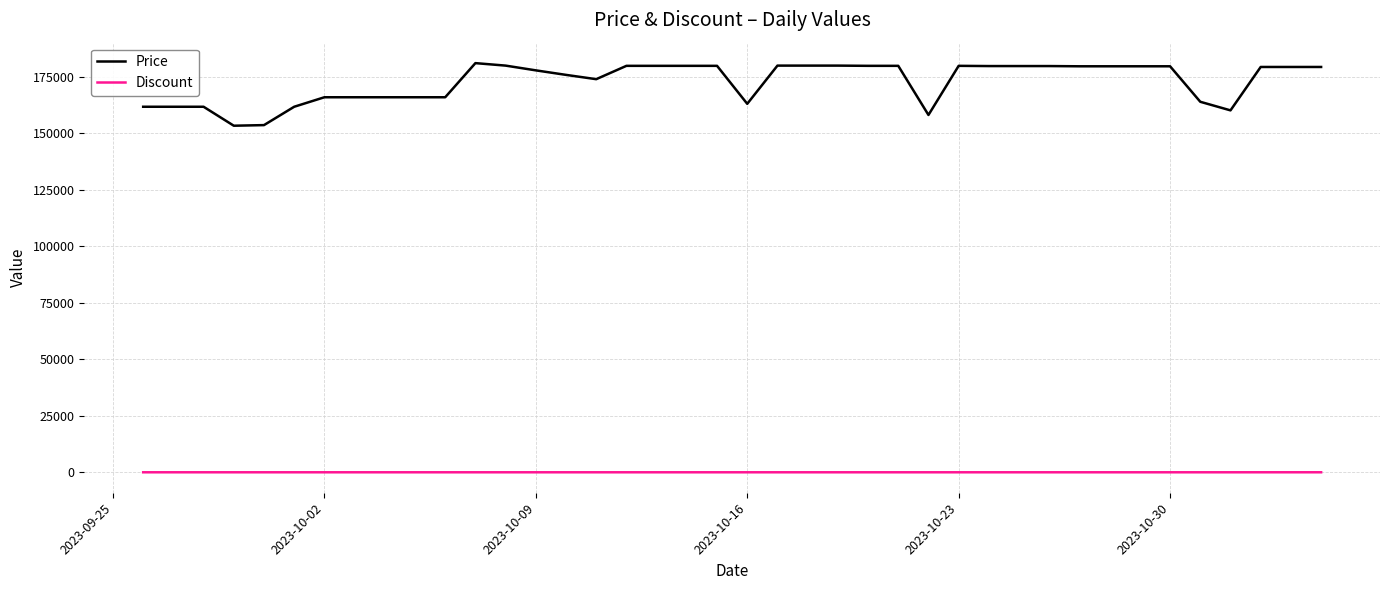

True or false: Discount and Price cross at least once.

False